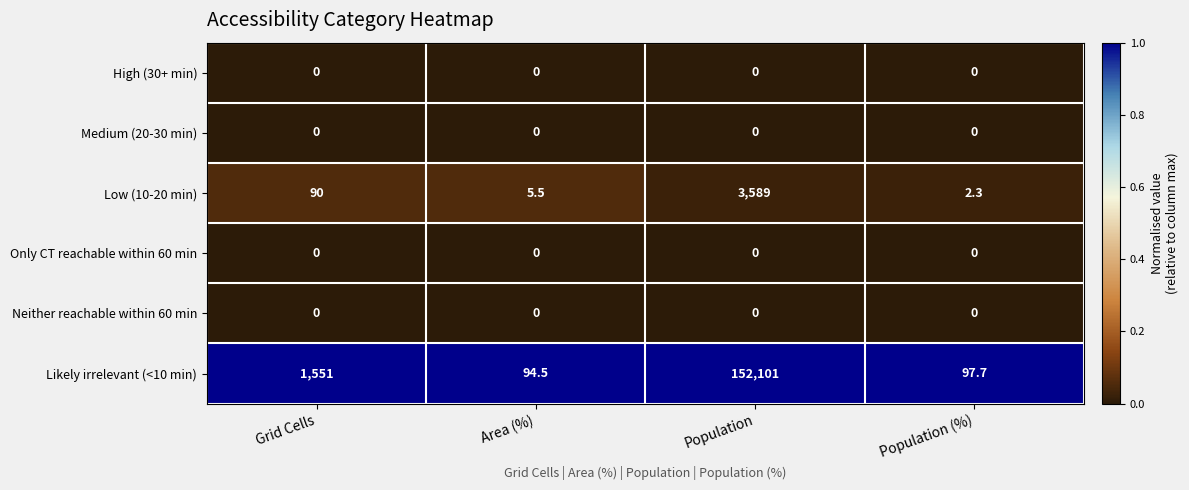

The value of Likely irrelevant (<10 min) at Population is 239068.4. True or false?

False